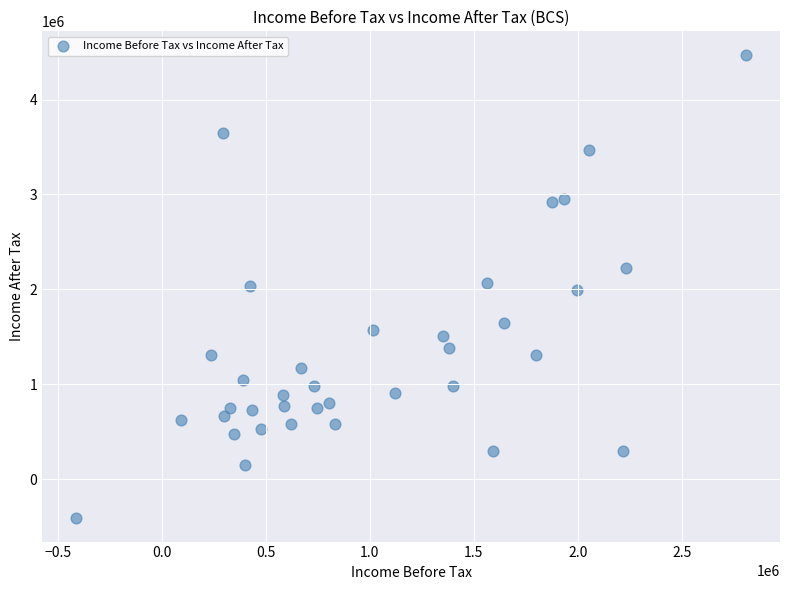

What is the range of Y values (max minus min)?

4887500